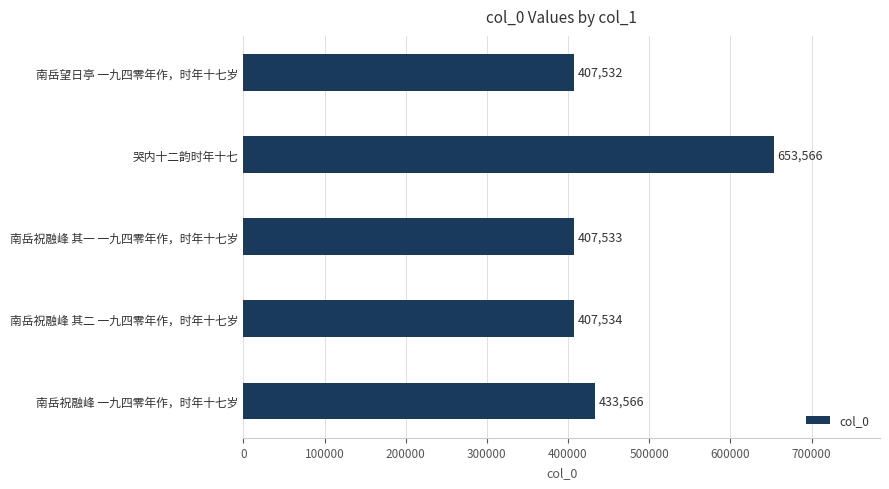

Reading top to bottom, extract all data points from this chart.

407532	653566	407533	407534	433566